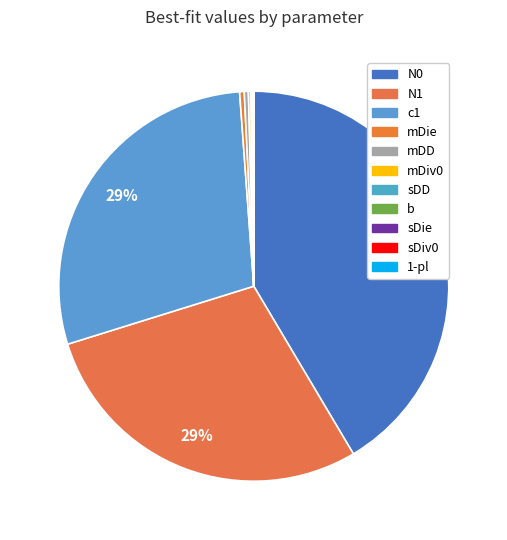

How many segments does this pie chart have?

11